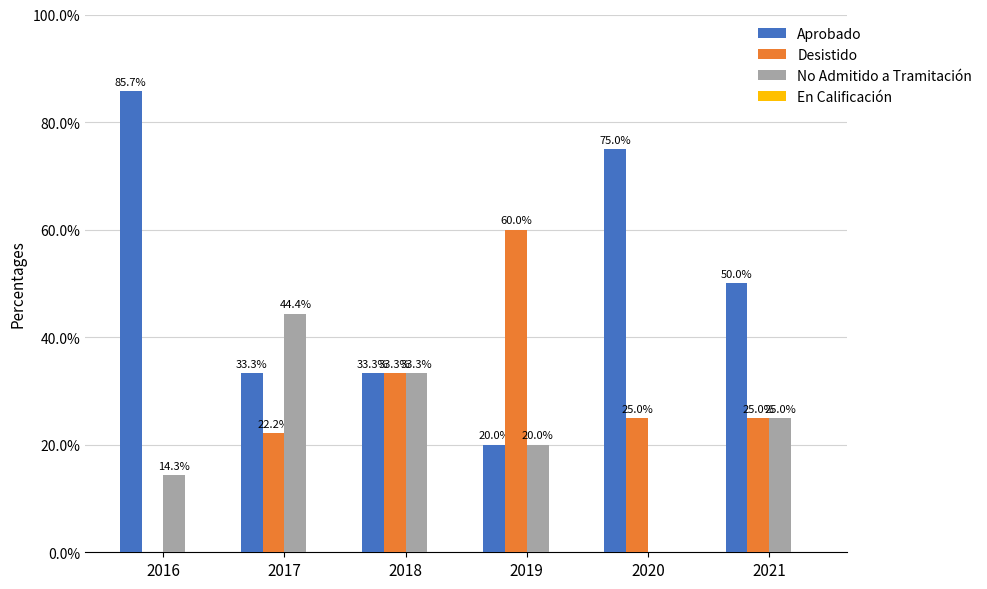

Is it true that Aprobado equals 13.2 at 2019?

False